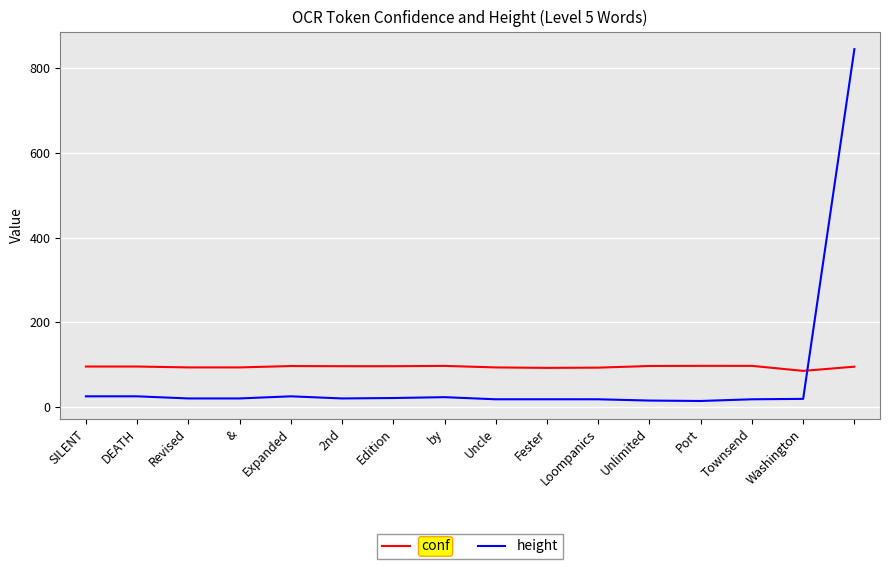

List the series in order of their peak value, highest first.

height, conf